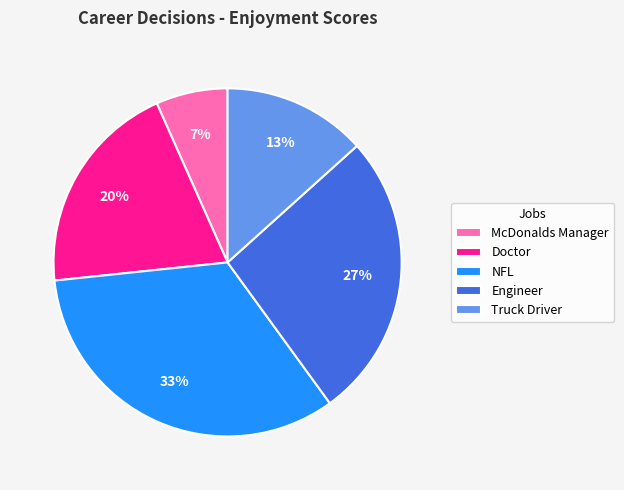

What percentage is the NFL slice, to the nearest percent?

33%